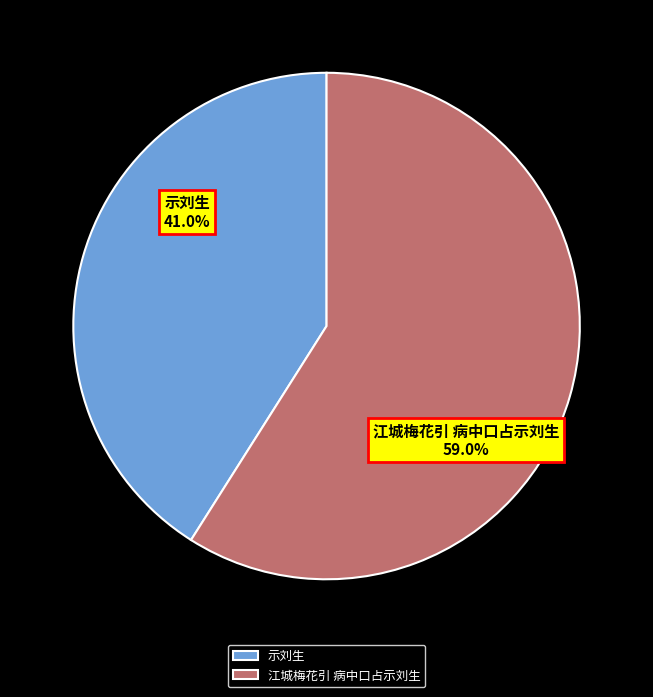

Do 示刘生 and 江城梅花引 病中口占示刘生 together represent more than half of the pie?

Yes